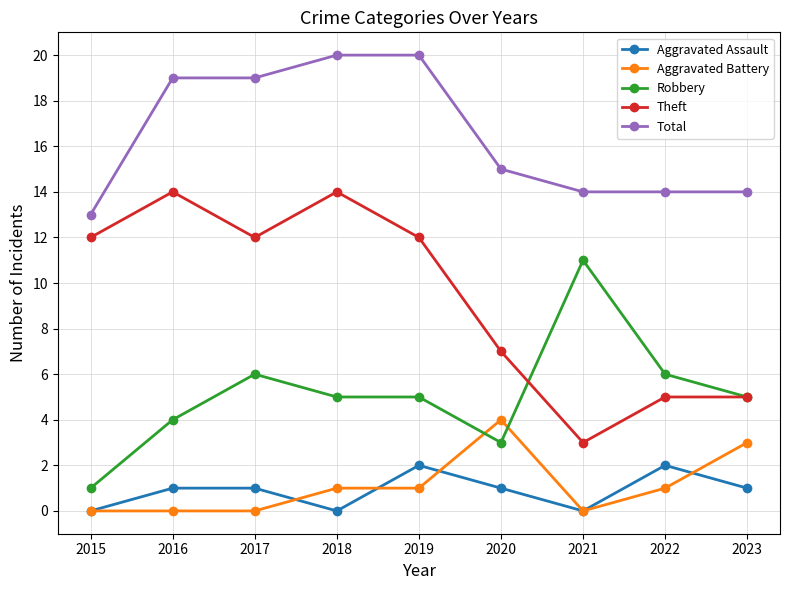

True or false: Robbery has a value of 2 at 2016.

False